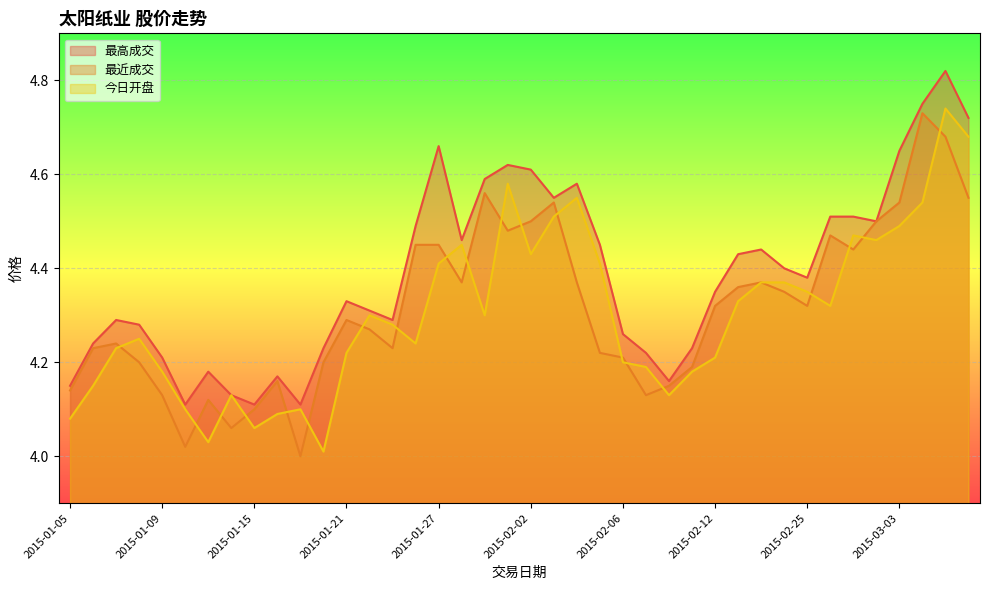

At which category is the sum across all series the highest?

2015-03-05